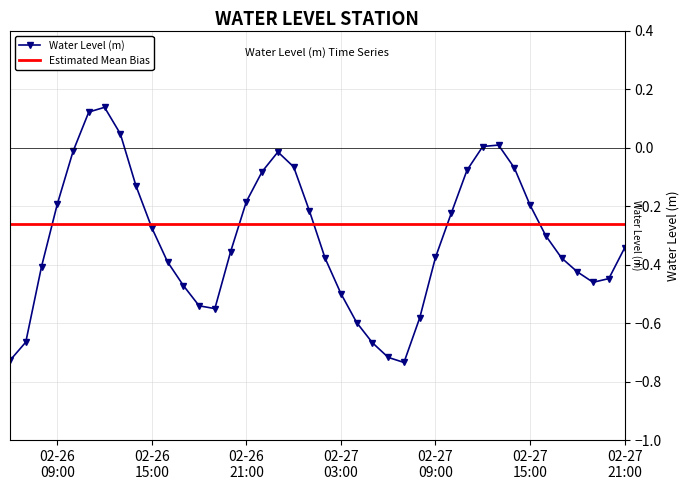

What is the greatest value displayed?

0.1